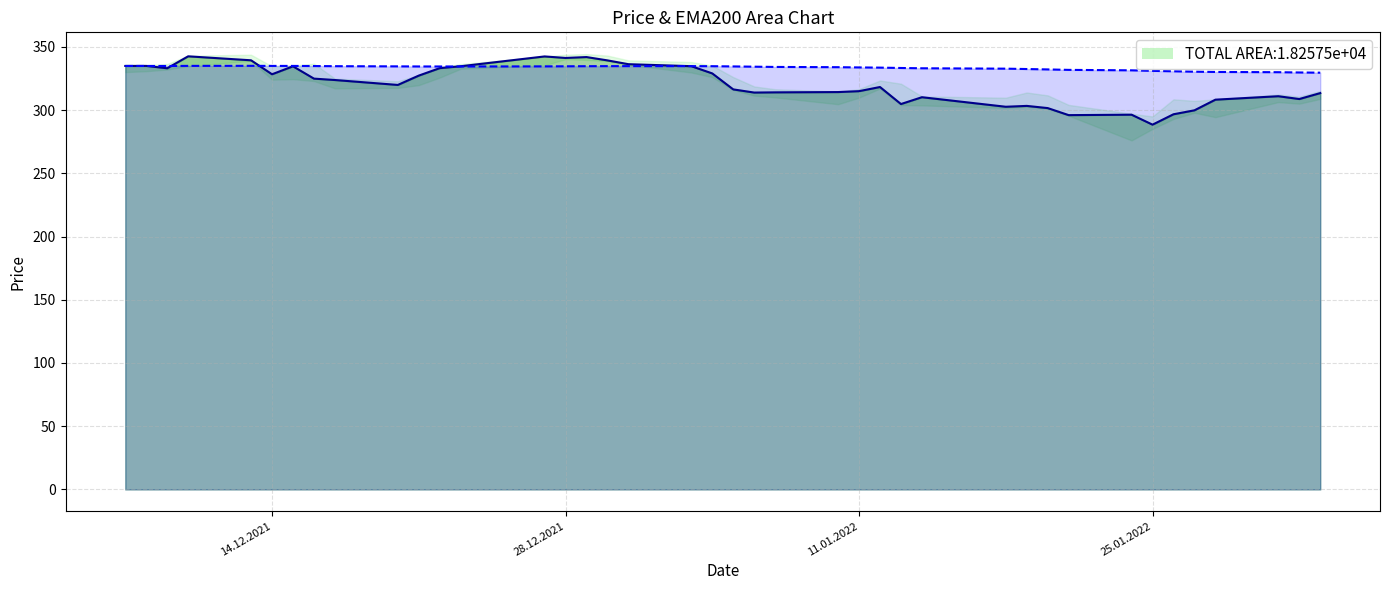

How many distinct data groups are displayed?

2